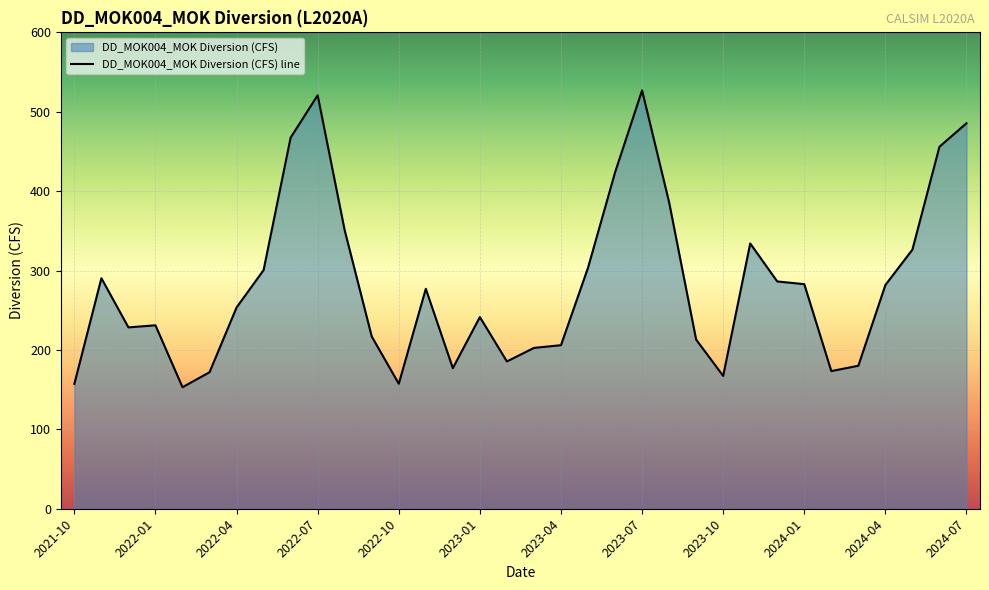

What is the maximum value shown in the chart?

527.0